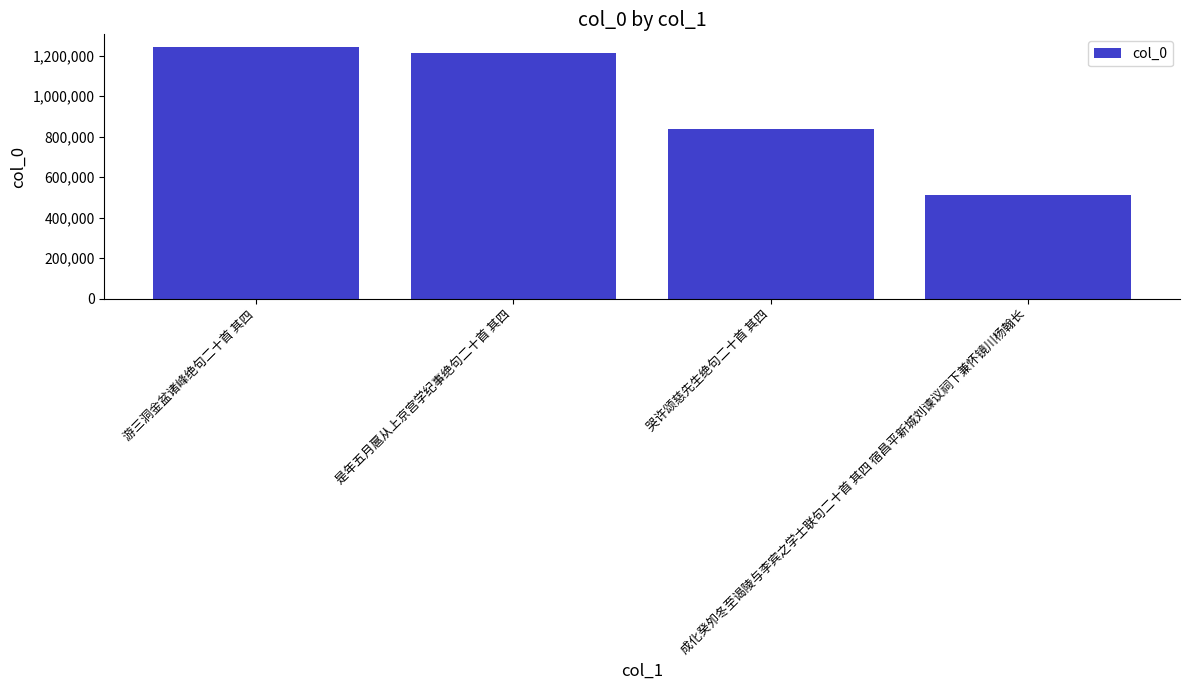

True or false: the data shows 350437 at 是年五月扈从上京宫学纪事绝句二十首 其四.

False